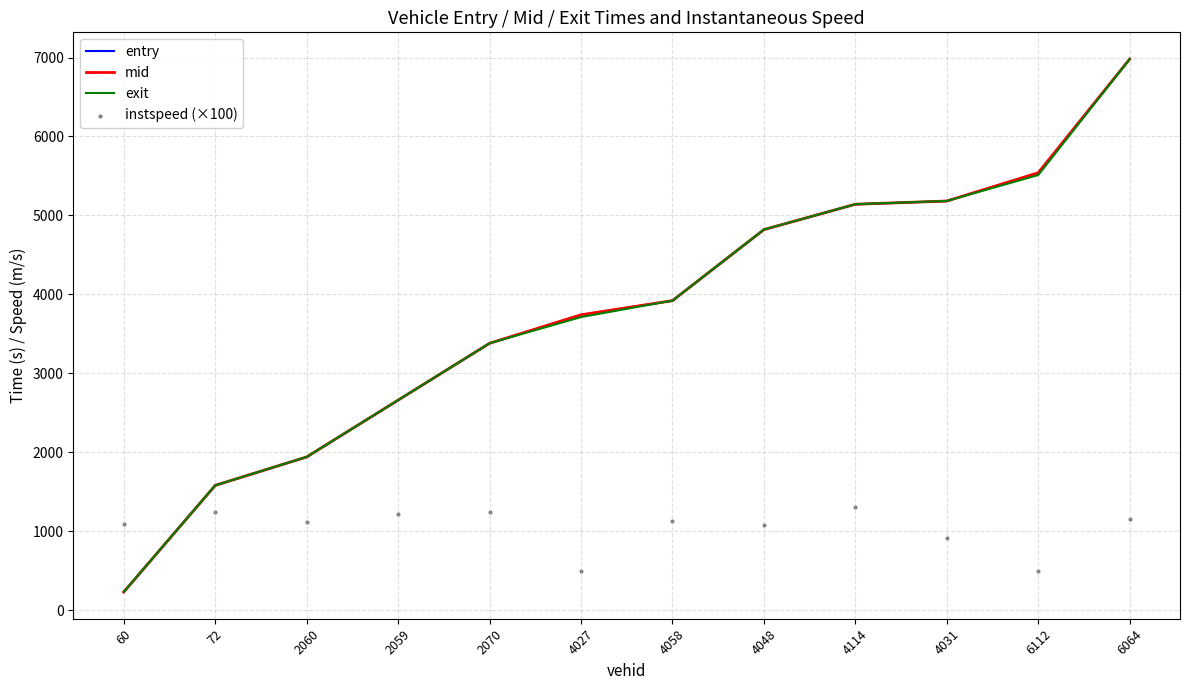

Which series has the largest total across all categories?

mid